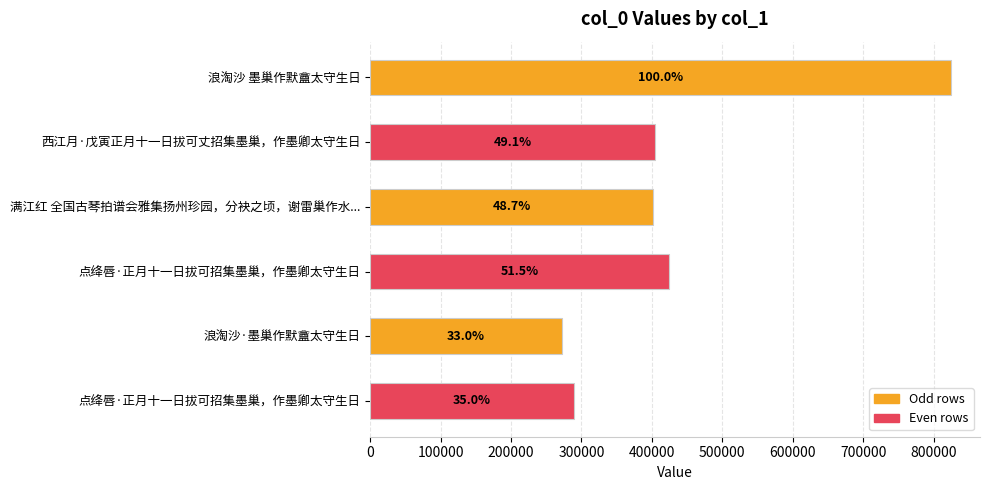

Does the chart contain any negative values?

No